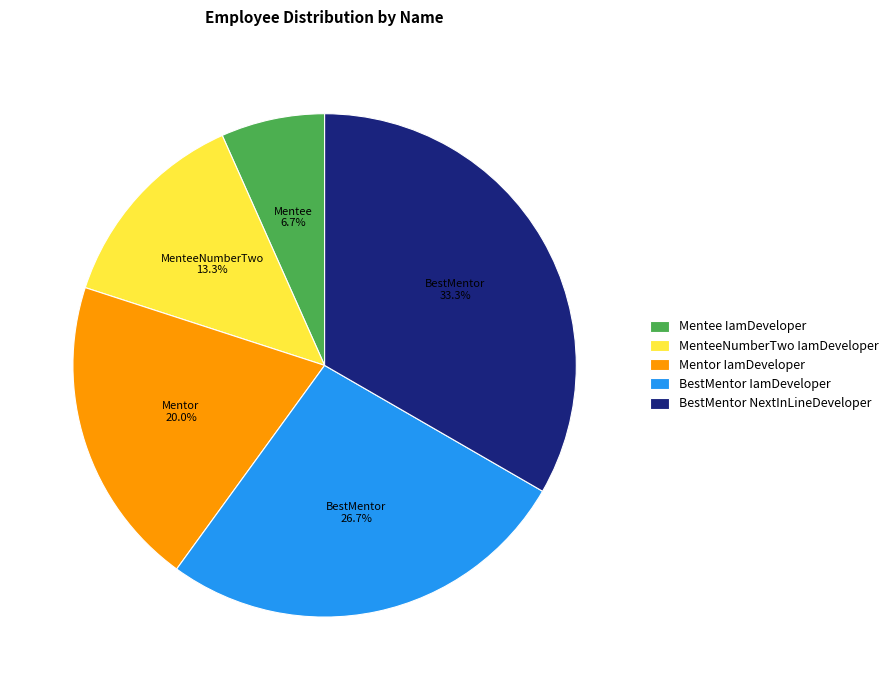

Which has a higher value, BestMentor NextInLineDeveloper or Mentee IamDeveloper?

BestMentor NextInLineDeveloper